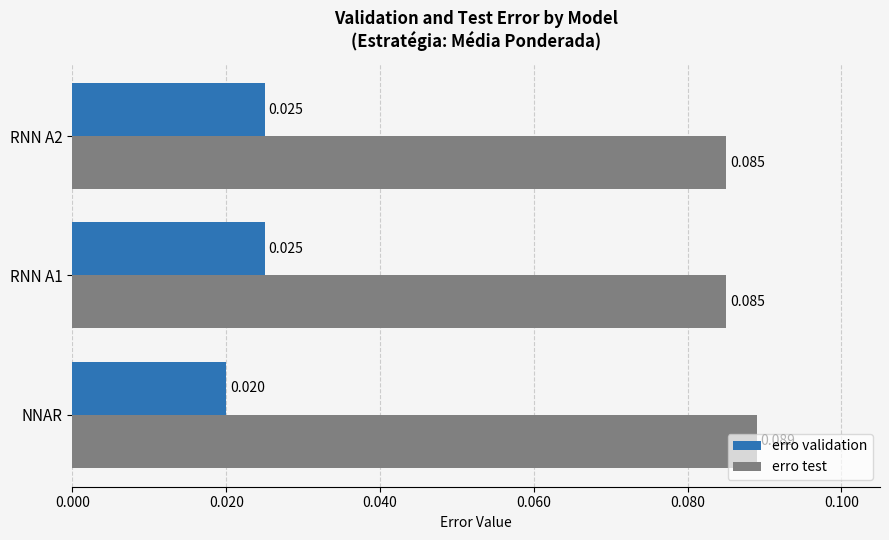

Which label corresponds to the largest value in the chart?

NNAR